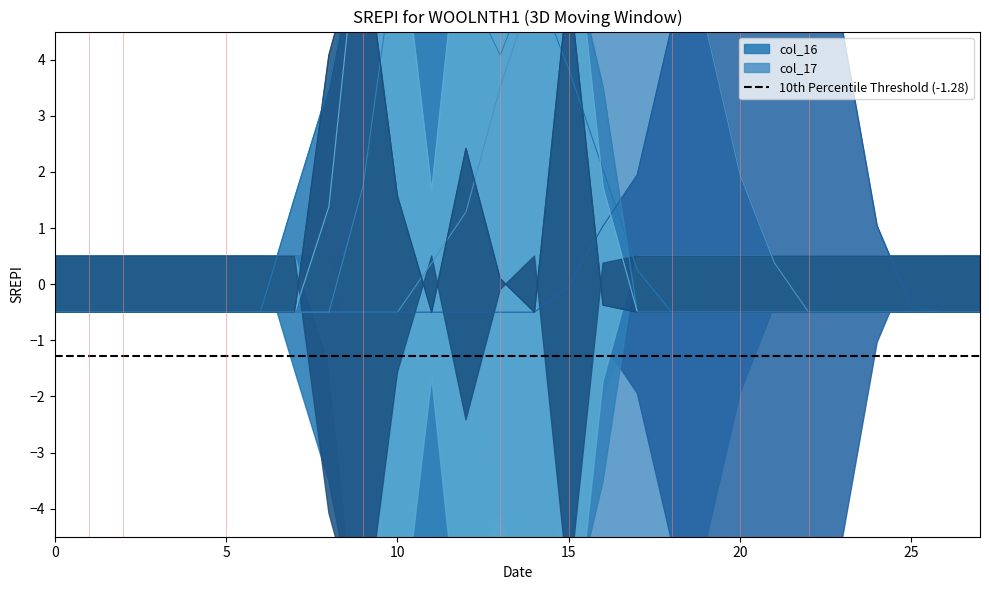

Does the chart have visible grid lines?

No